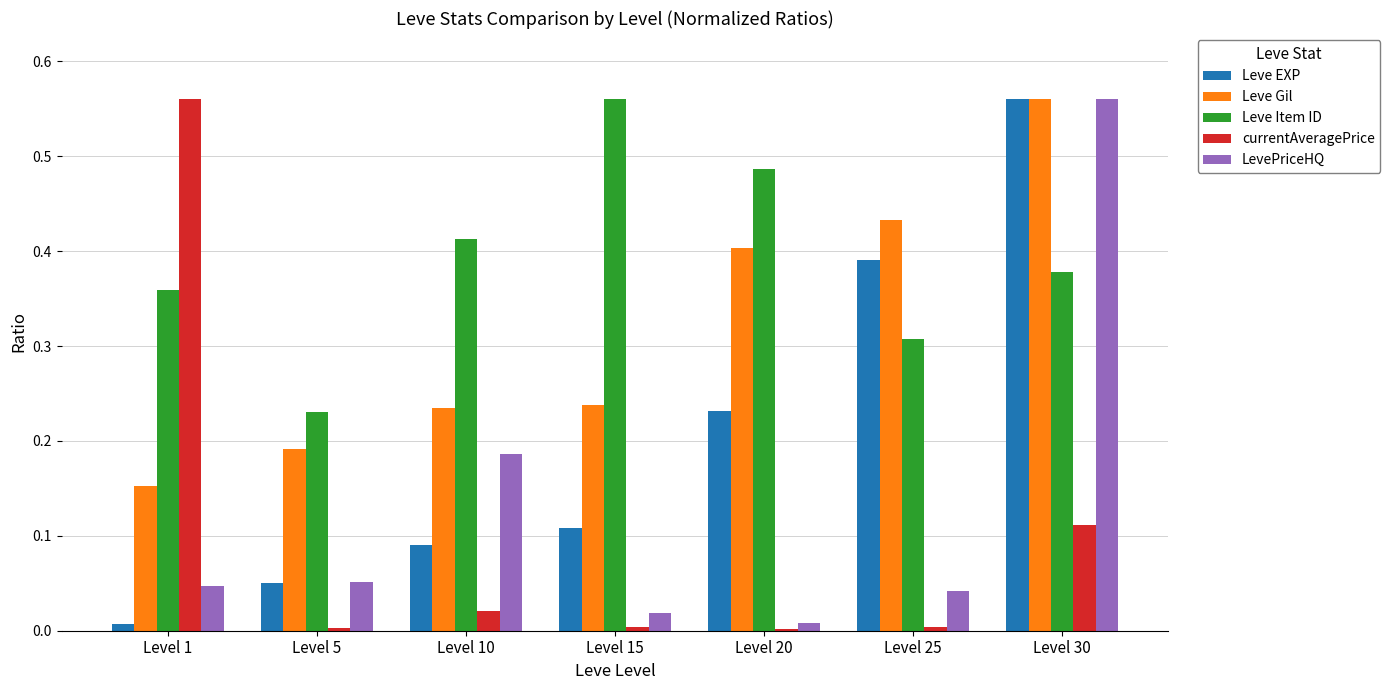

Is the value of Leve Item ID at Level 10 greater than the value of Leve EXP at Level 5?

Yes